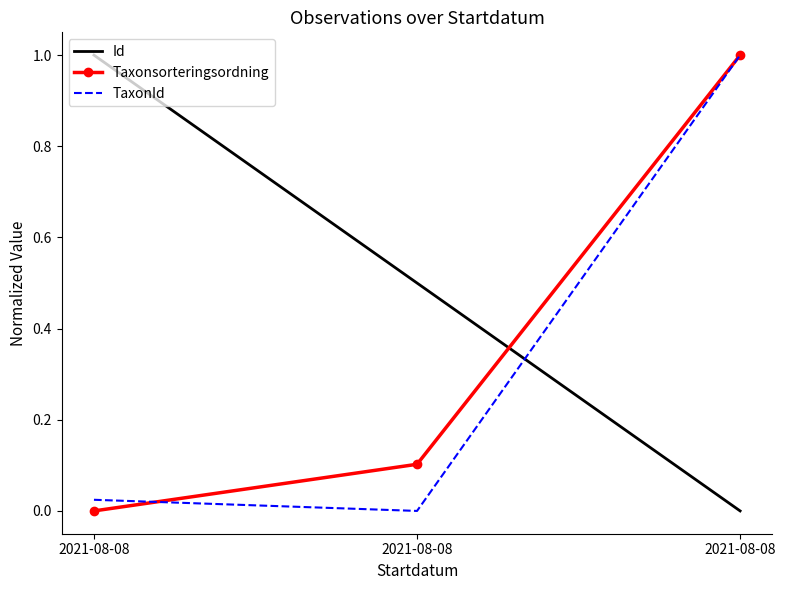

What are all the series names shown in the legend?

Id, Taxonsorteringsordning, TaxonId